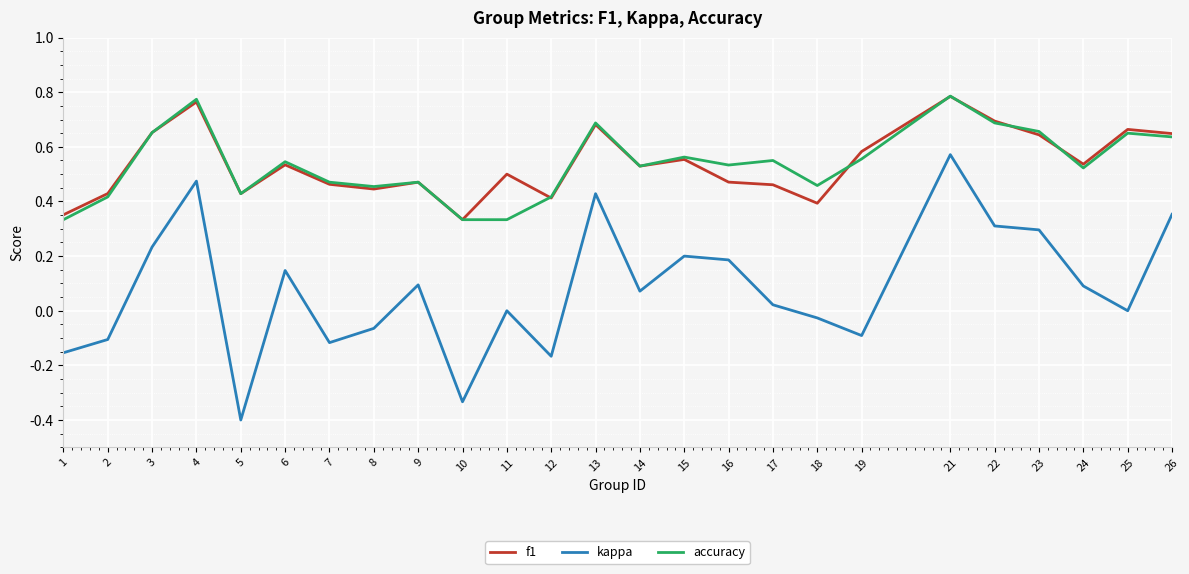

At which category does accuracy reach its first local peak?

4